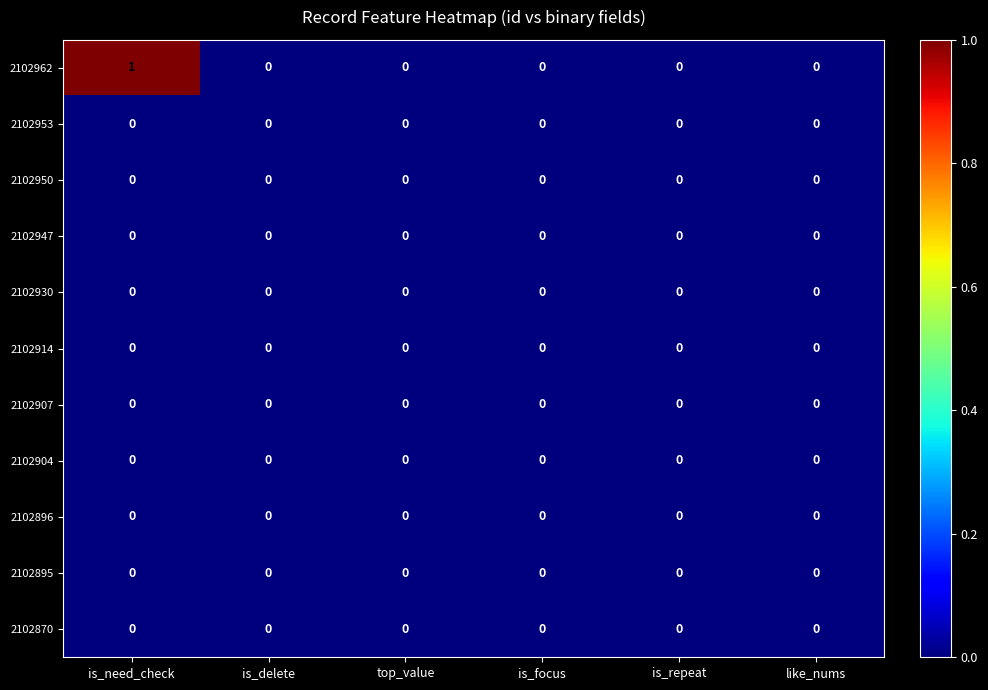

Which series has the largest total across all categories?

2102962